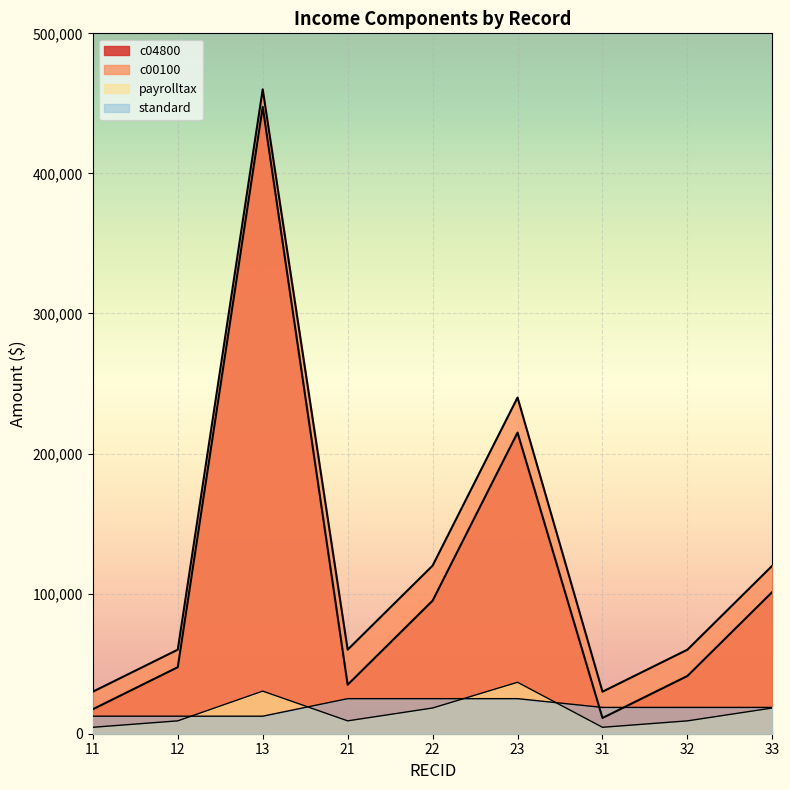

True or false: payrolltax has a value of 4590.0 at 11.

True